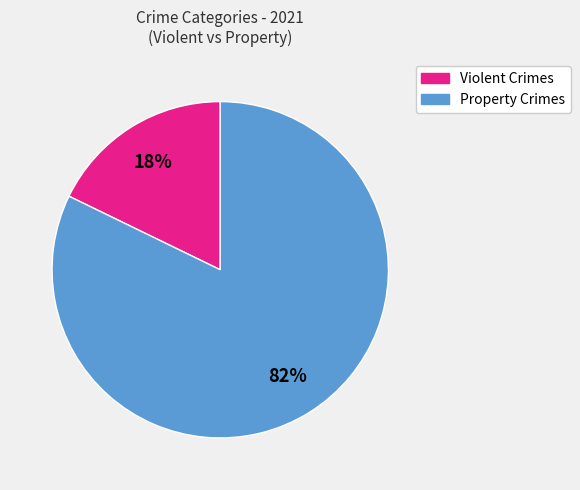

Is there any slice that represents more than half of the pie?

Yes